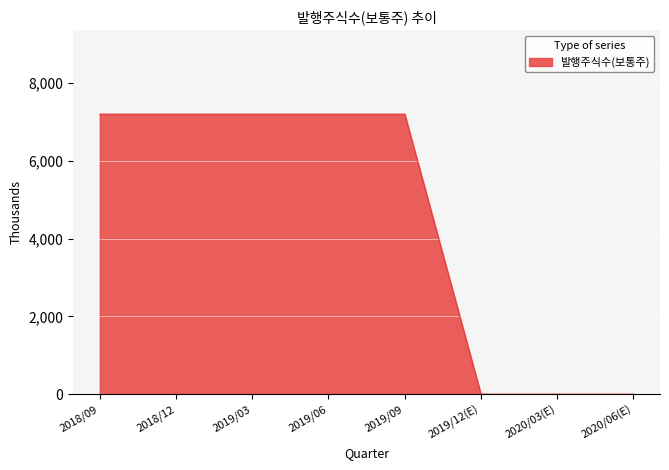

Reading left to right, what are all the values shown in this chart?

7200	7200	7200	7200	7200	0	0	0